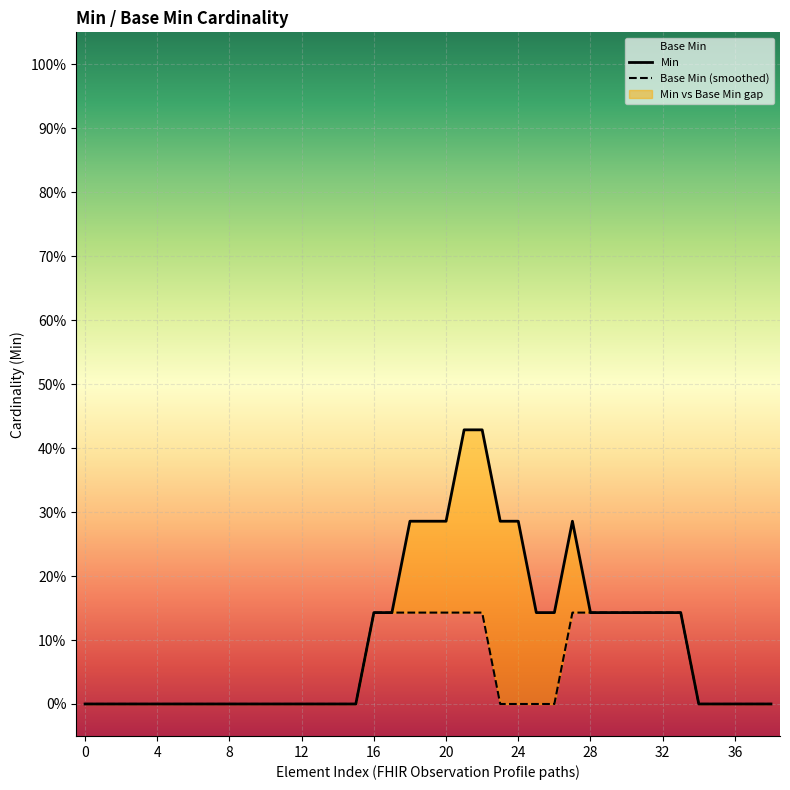

Is this an area chart (filled region under the line)?

No